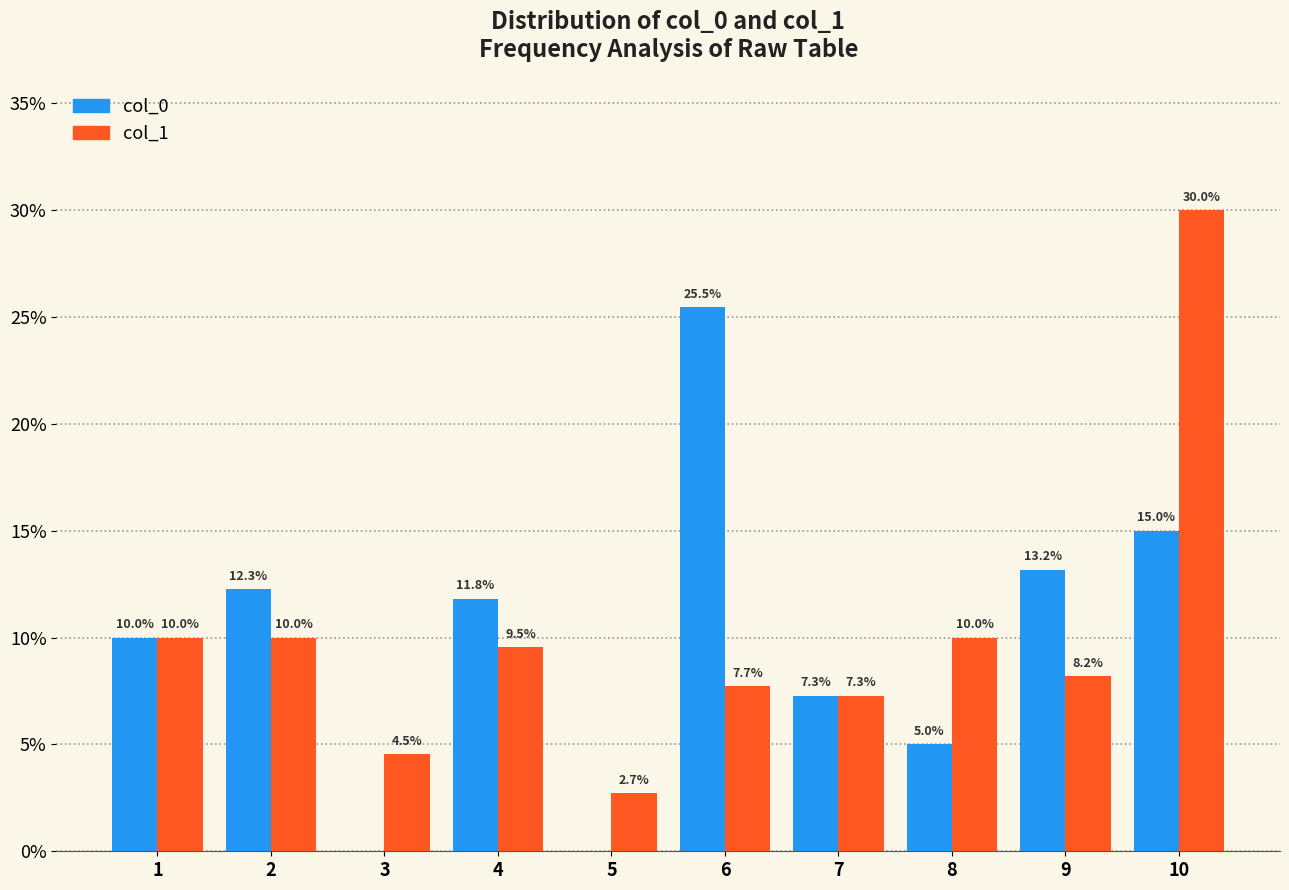

The value of col_0 at 6 is 25.5. True or false?

True